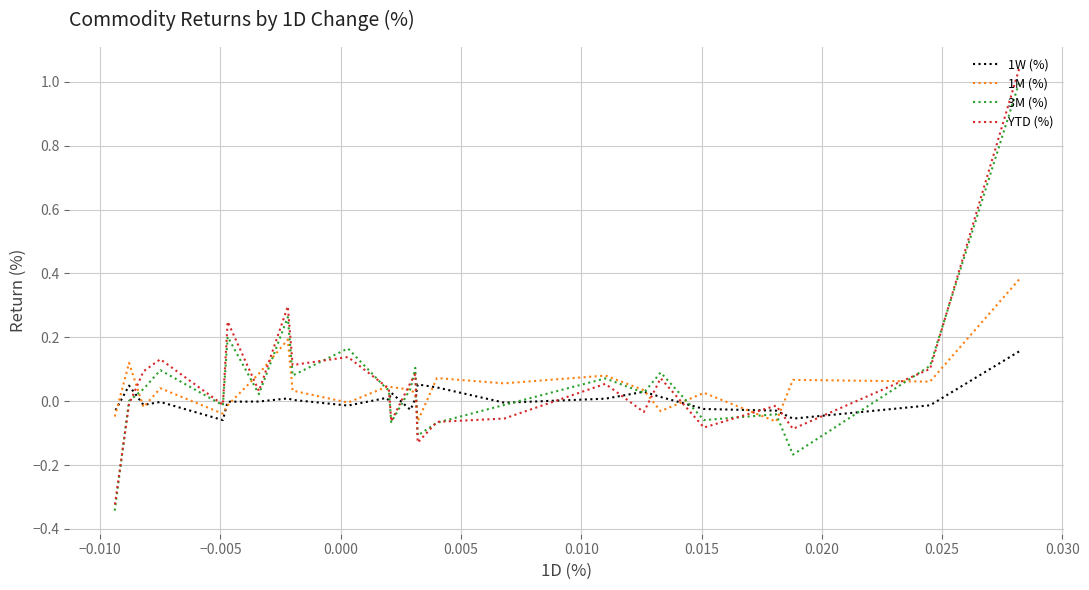

What is the lowest value of the 1M (%) series?

-0.1